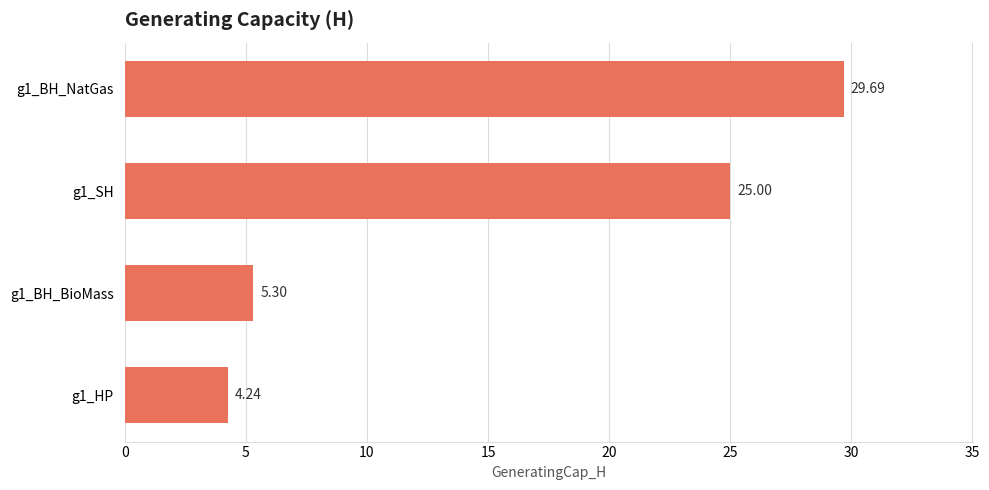

How many data points are less than 25?

2